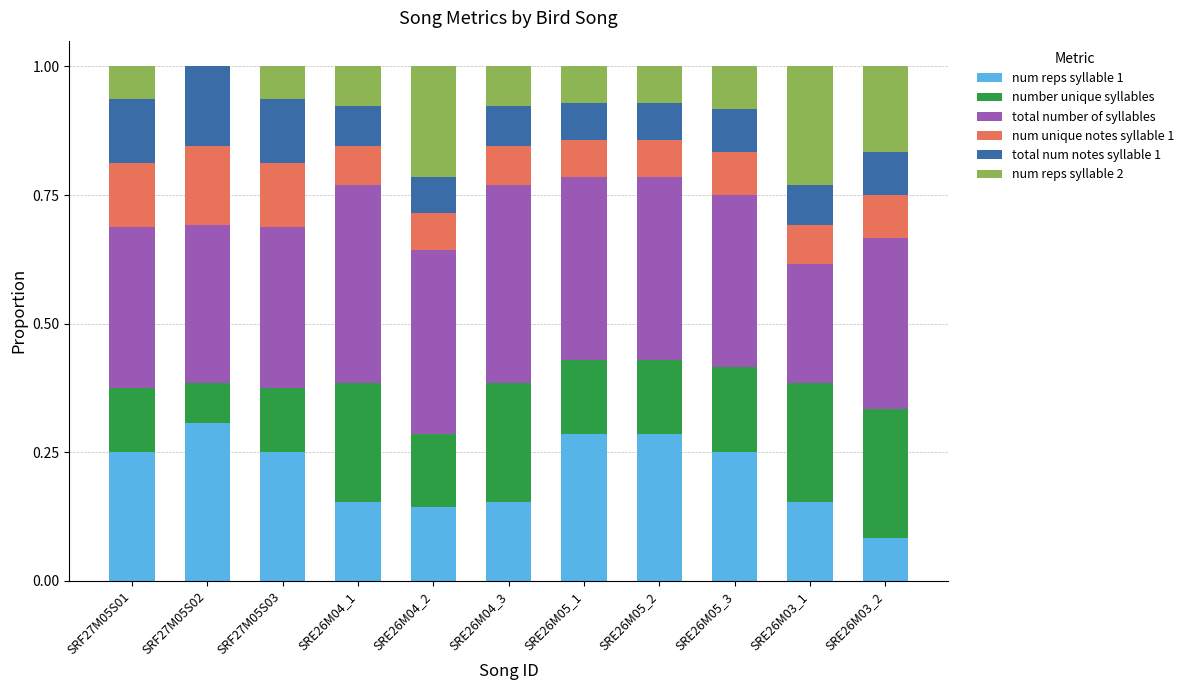

What is the total value across all series at SRE26M05_2?

1.0